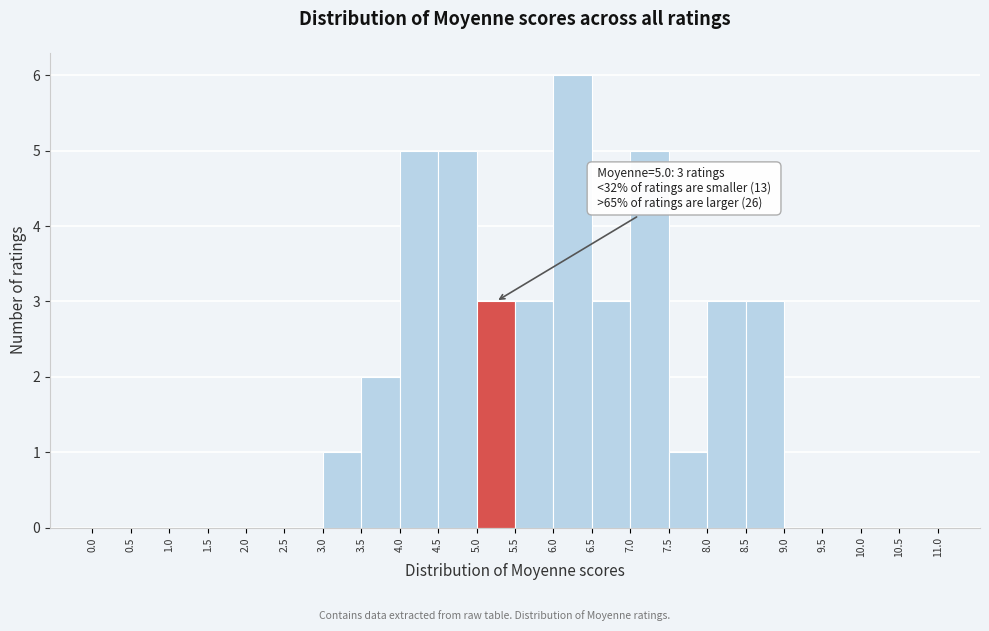

Over which range of the x-axis is the bar tallest?

6.0 to 6.5